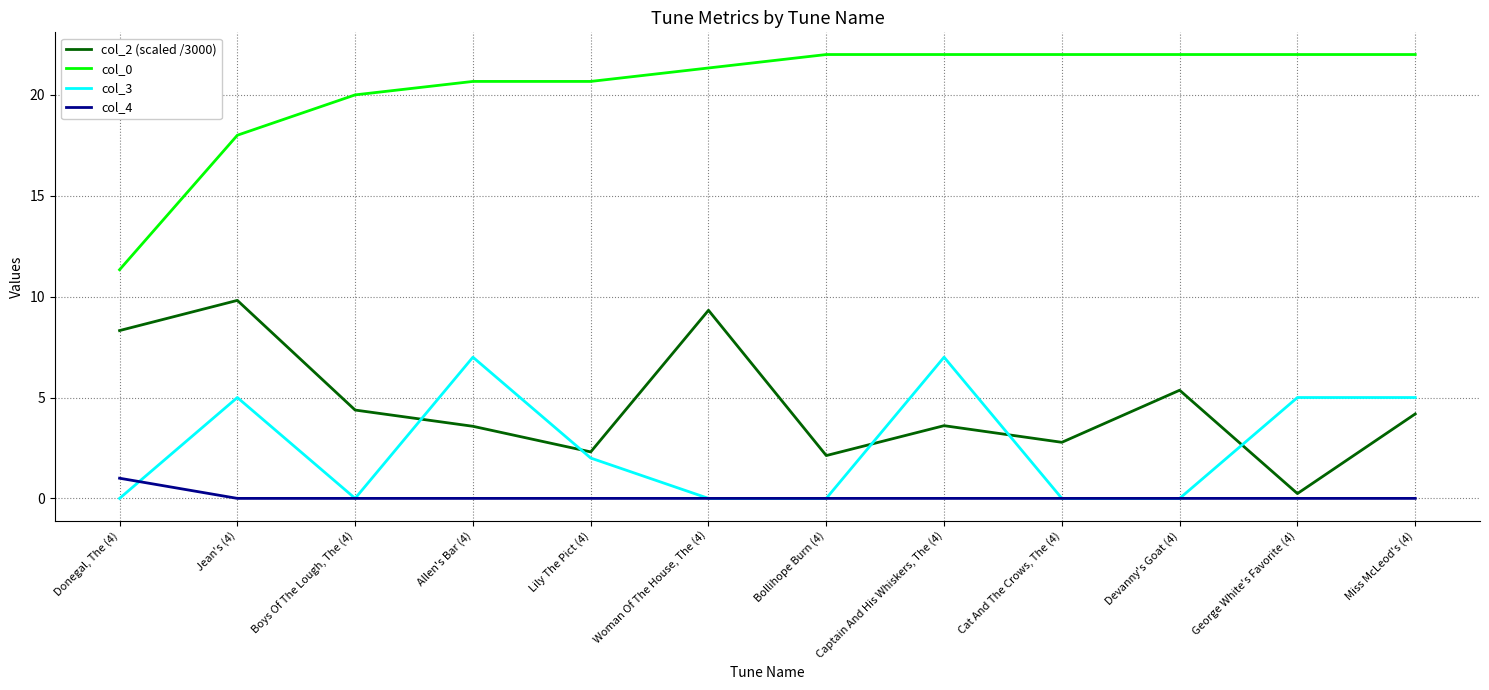

True or false: col_2 (scaled /3000) and col_0 cross at least once.

False